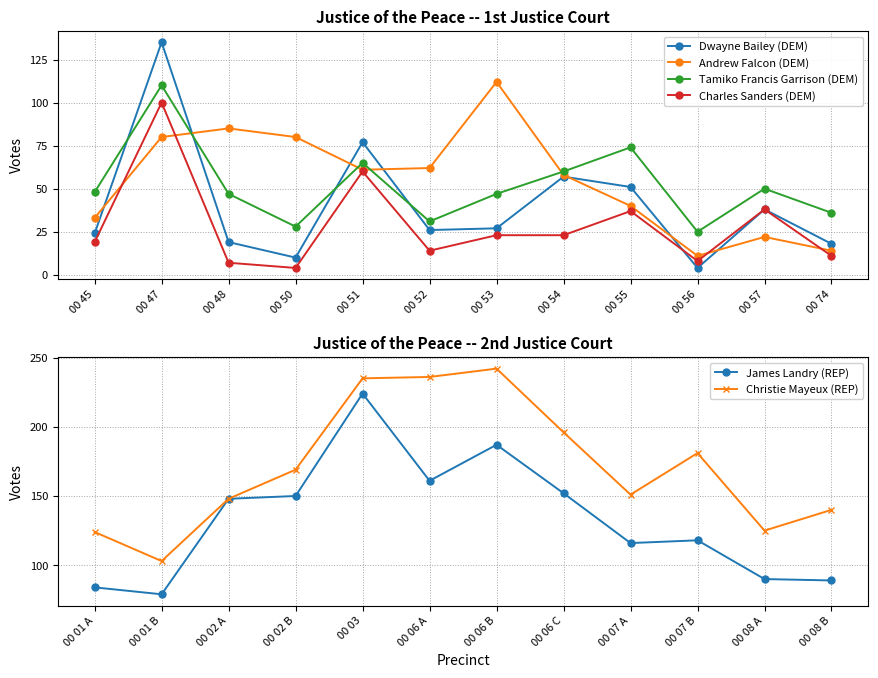

Which series has the widest spread of values?

James Landry (REP)